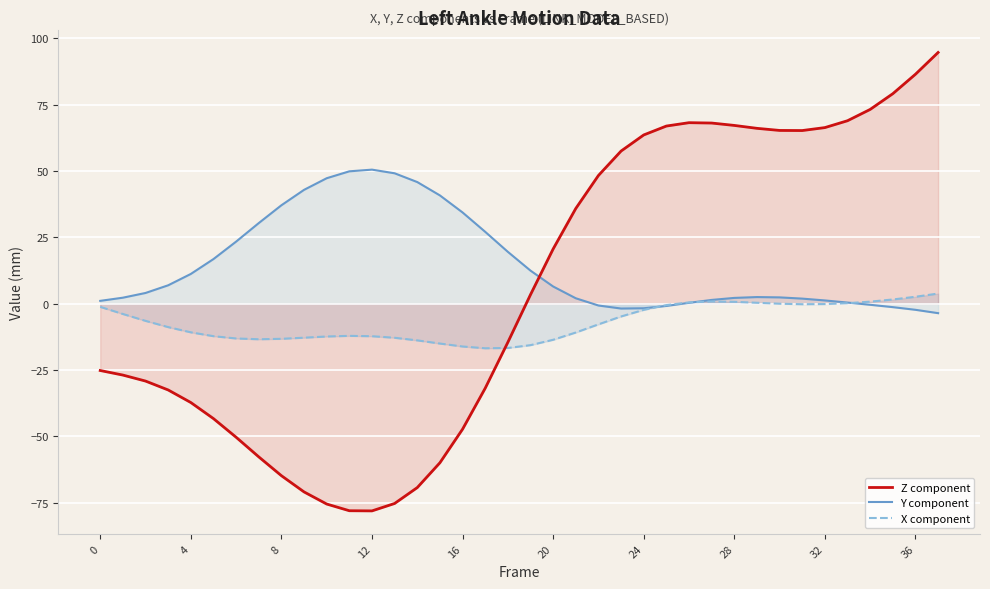

Rank the series at 34 from lowest to highest value.

Y component, X component, Z component